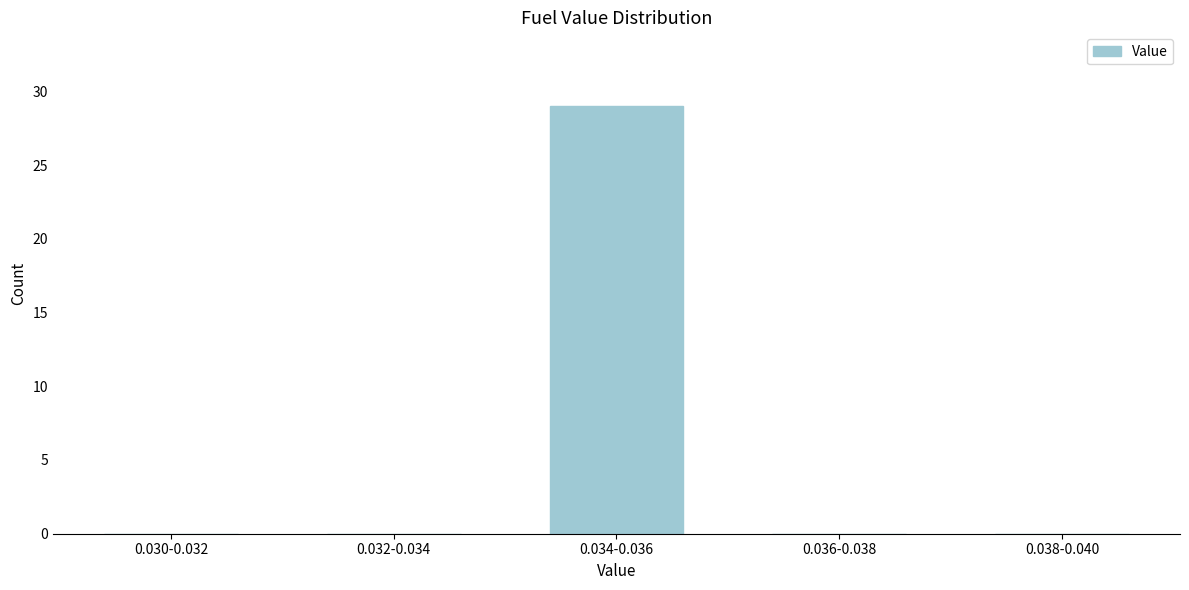

Reading left to right, extract all data points from this chart.

0.030-0.032=0	0.032-0.034=0	0.034-0.036=29	0.036-0.038=0	0.038-0.040=0